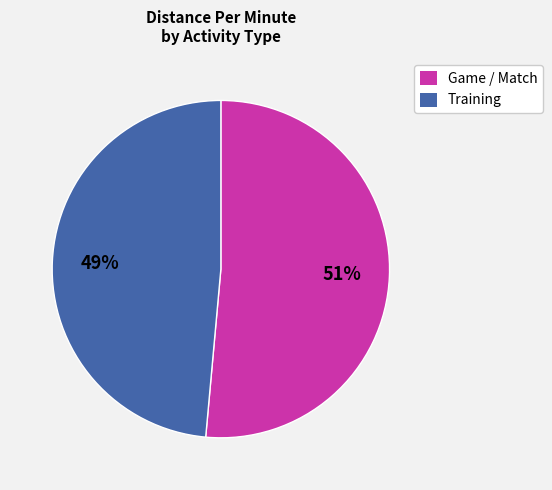

To the nearest percent, what is the average slice percentage?

50%